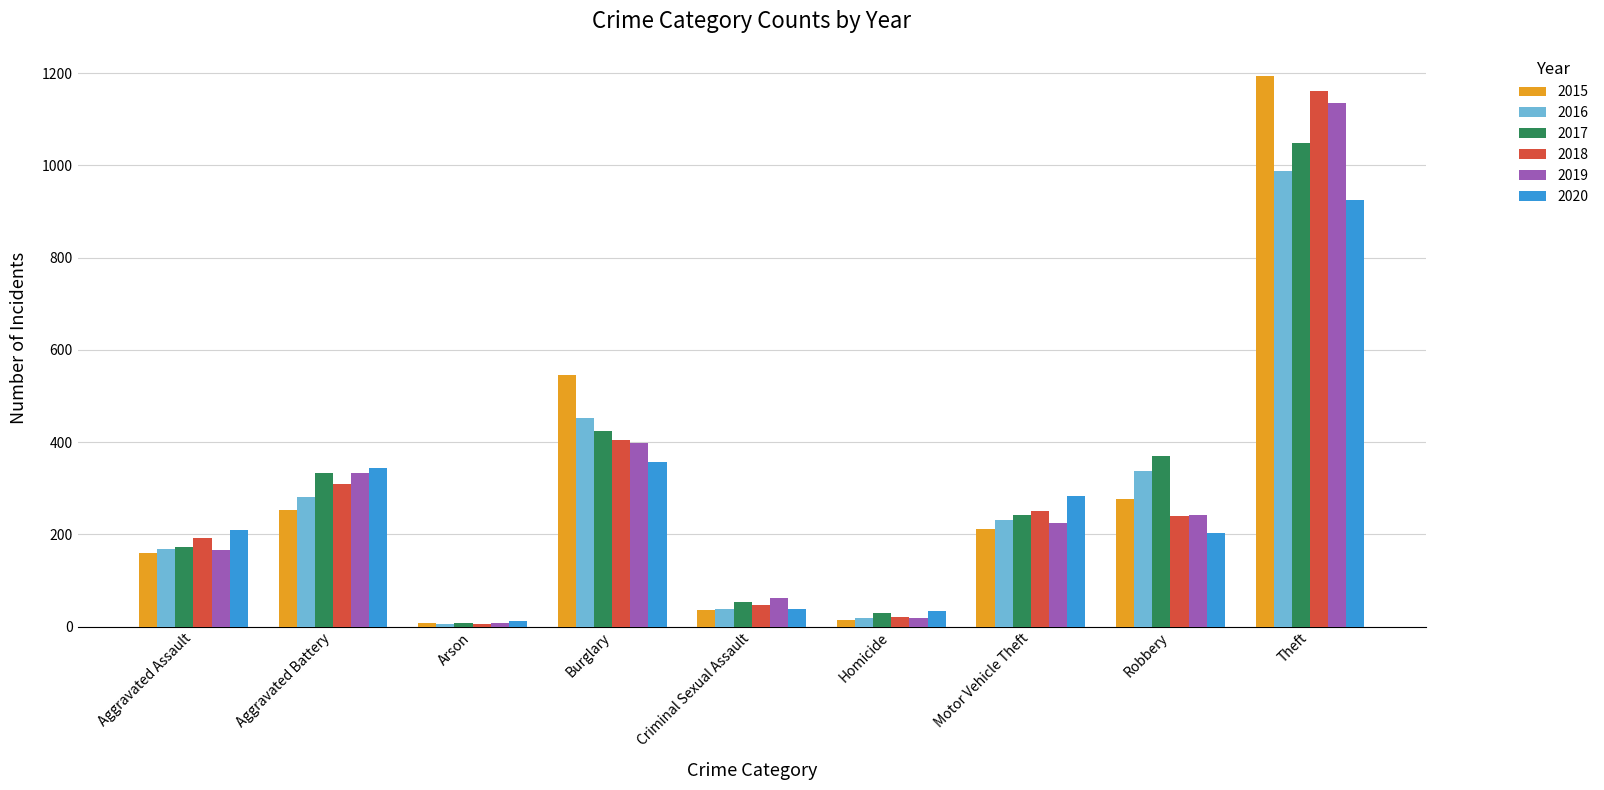

What is the total value across all series at Robbery?

1669